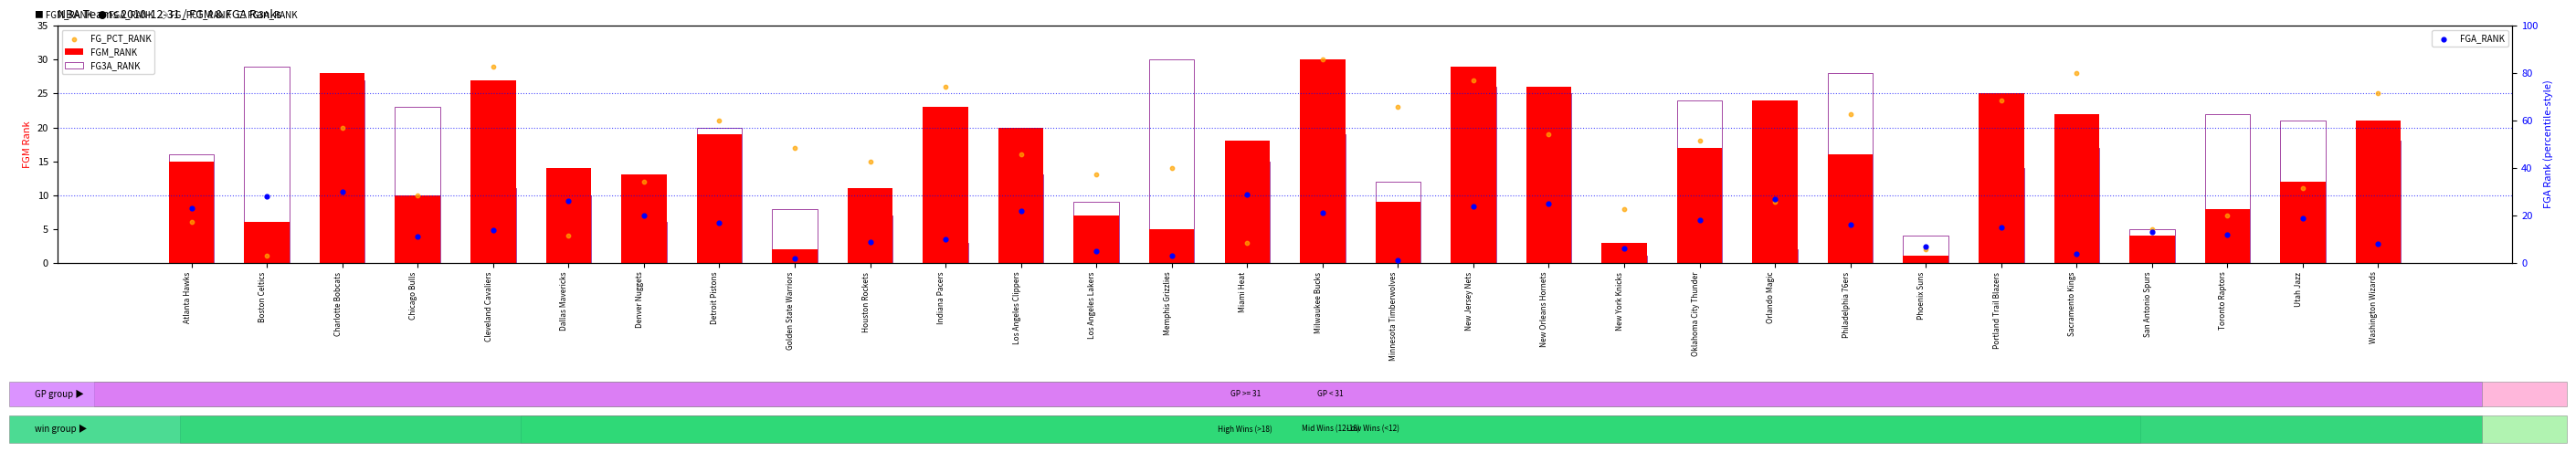

Which series has the widest spread of Y values?

FGM_RANK